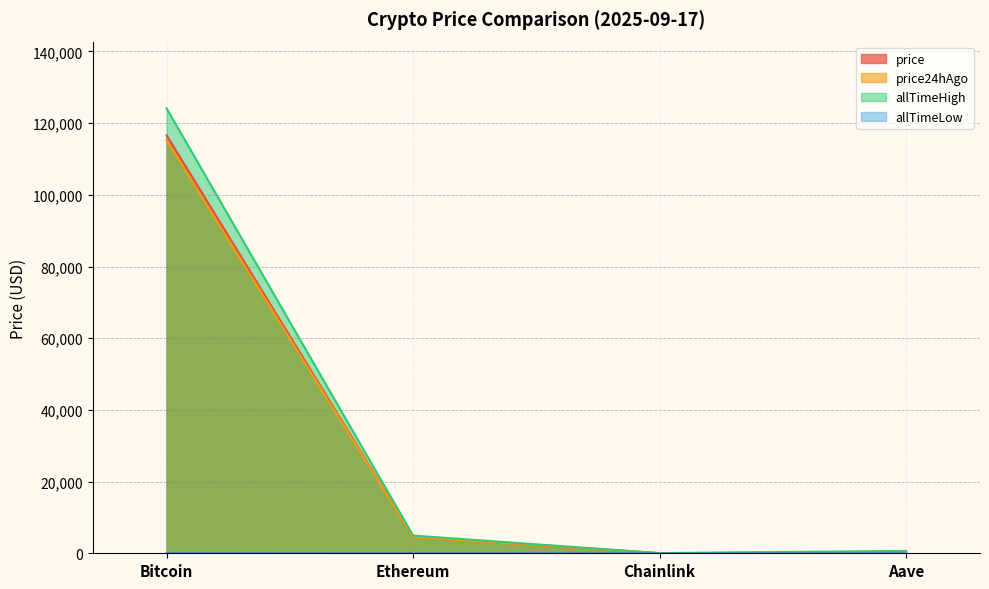

What is the value of the allTimeHigh point at the 1st from the left?

124128.0